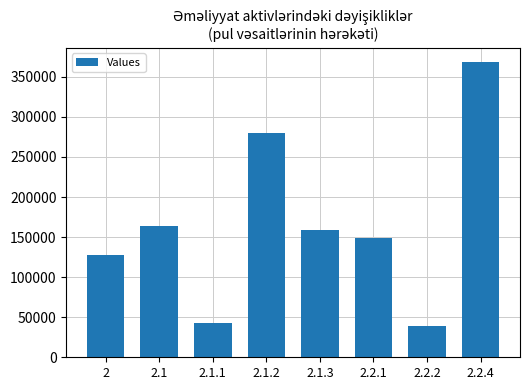

List the labels in order of value, largest first.

2.2.4, 2.1.2, 2.1, 2.1.3, 2.2.1, 2, 2.1.1, 2.2.2